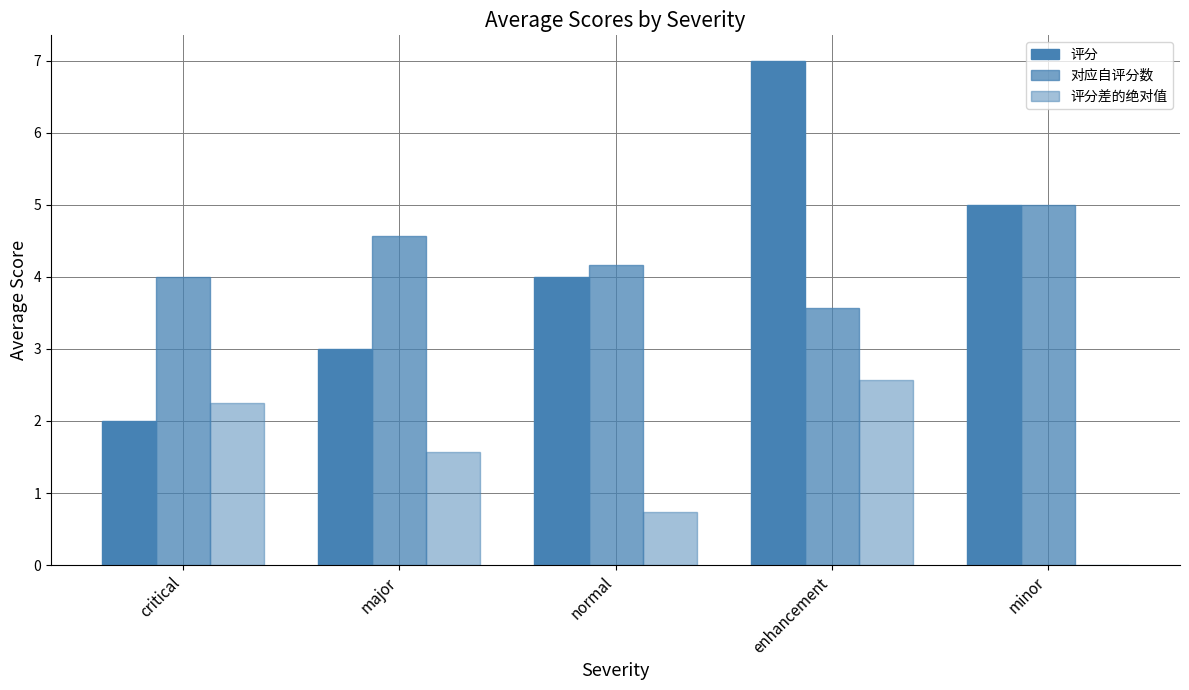

How many series are shown in this chart?

3